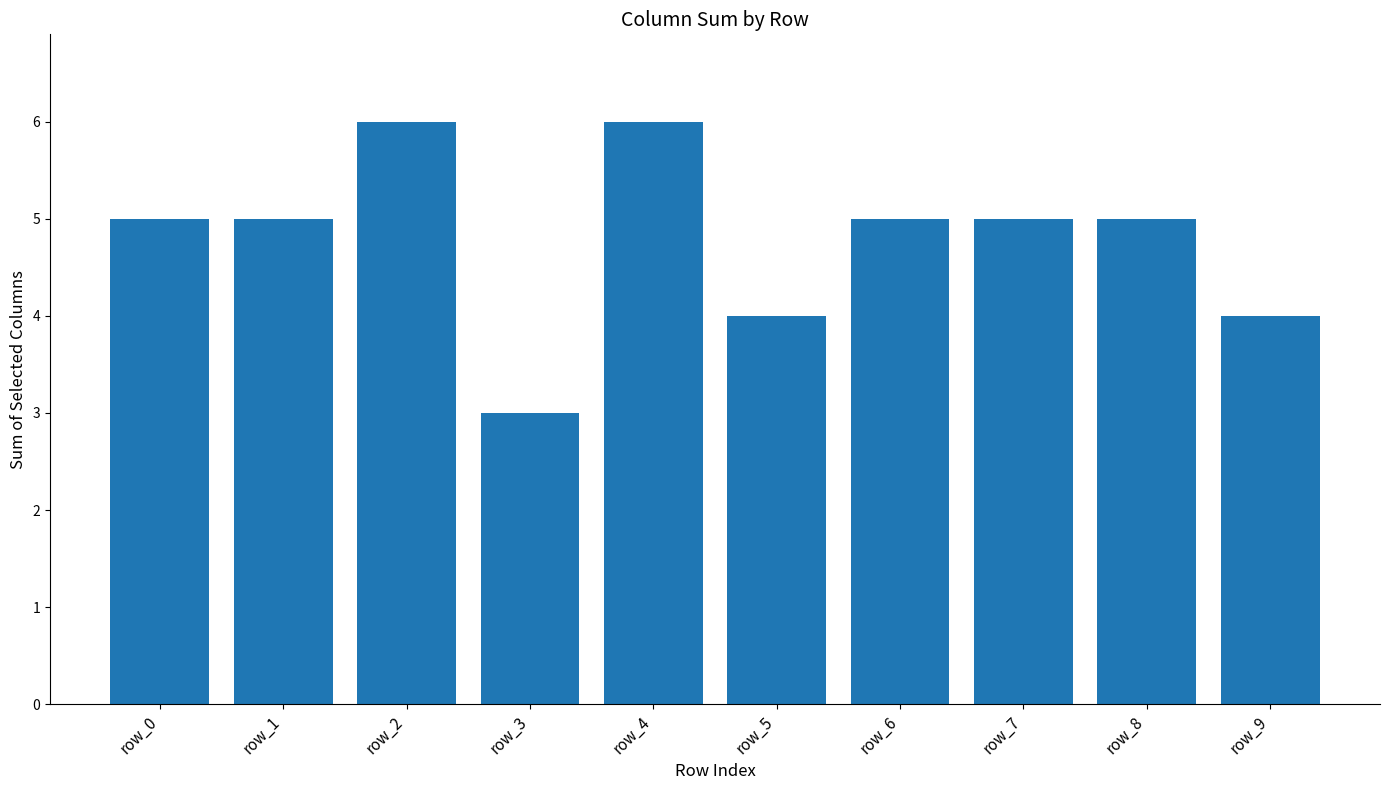

At which category does the chart reach its minimum across all series?

row_3